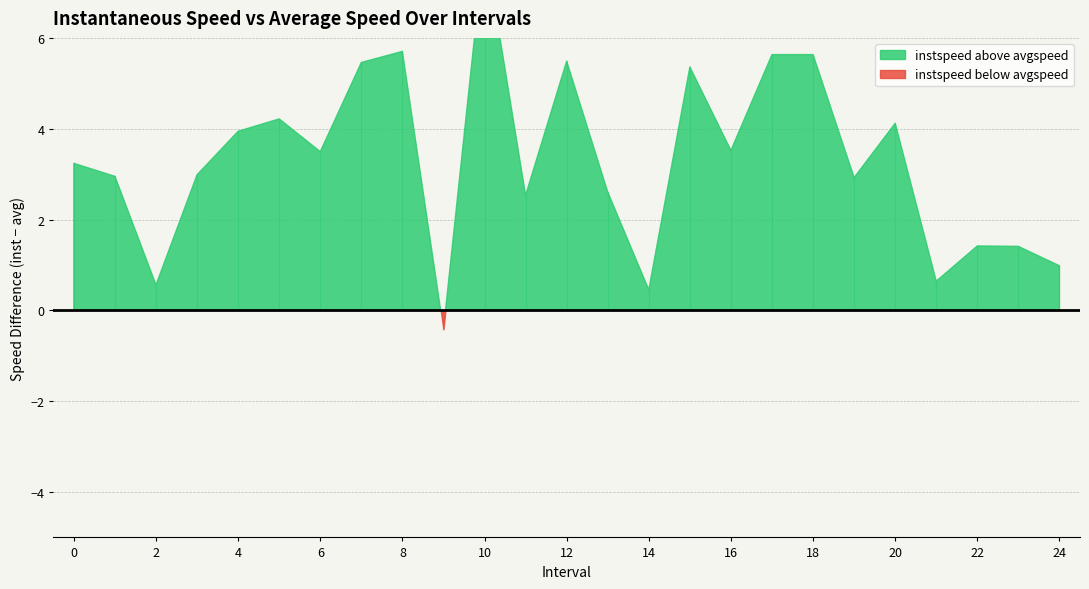

Does the chart have visible grid lines?

Yes